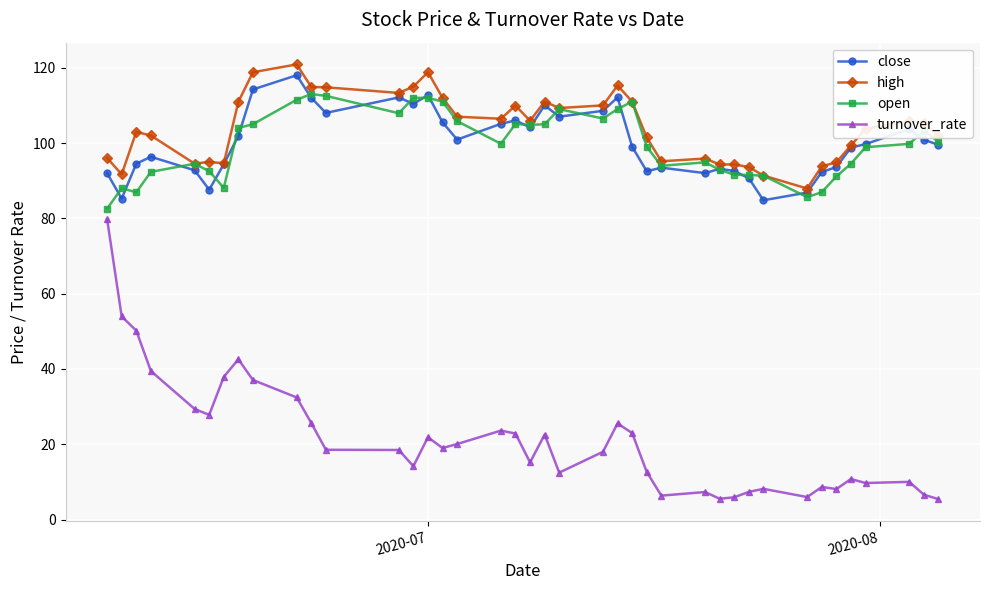

Rank the series by their maximum value, from highest to lowest.

high, close, open, turnover_rate